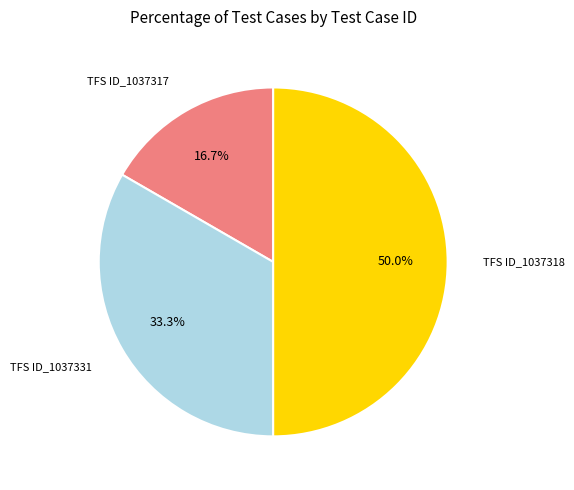

How many slices are in this pie chart?

3